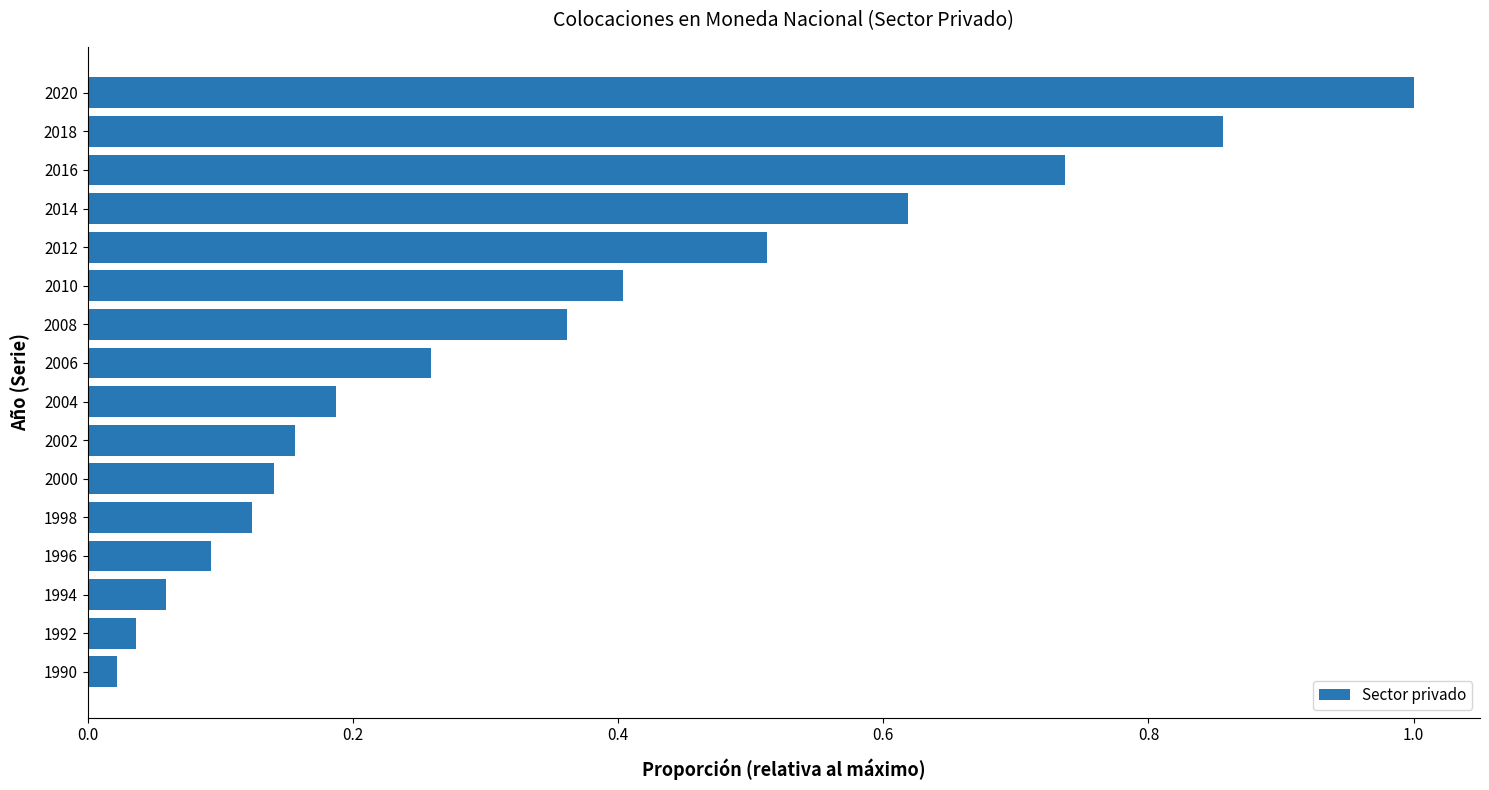

Rank the categories by value from lowest to highest.

1990, 1992, 1994, 1996, 1998, 2000, 2002, 2004, 2006, 2008, 2010, 2012, 2014, 2016, 2018, 2020